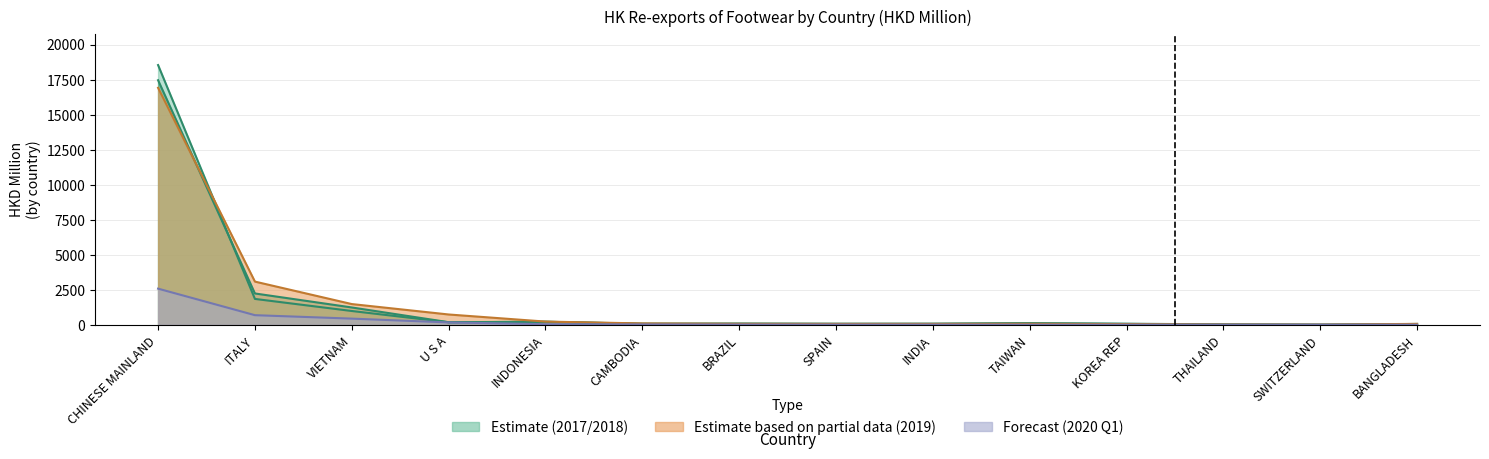

The value of 201912 at CHINESE MAINLAND is 4919.8. True or false?

False